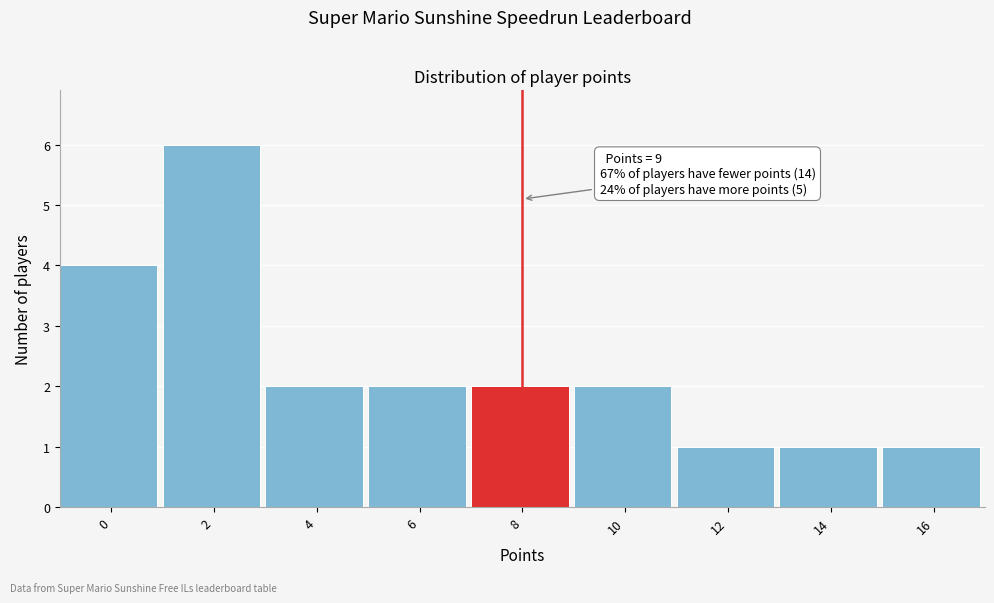

Reading left to right, transcribe all the data shown in this chart.

0=4	2=6	4=2	6=2	8=2	10=2	12=1	14=1	16=1